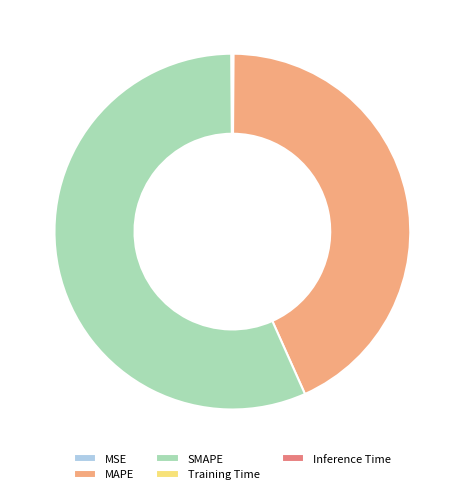

Is SMAPE the majority of the pie?

Yes